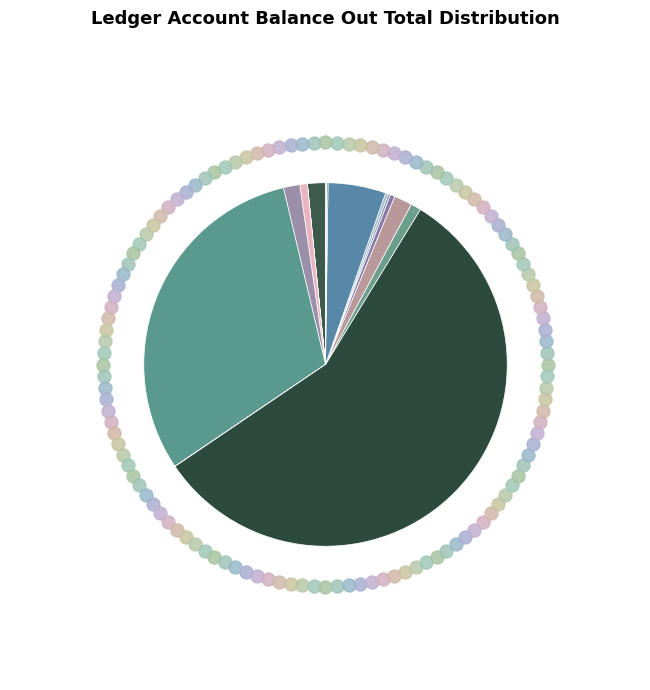

What is the smallest slice in the pie chart?

30413